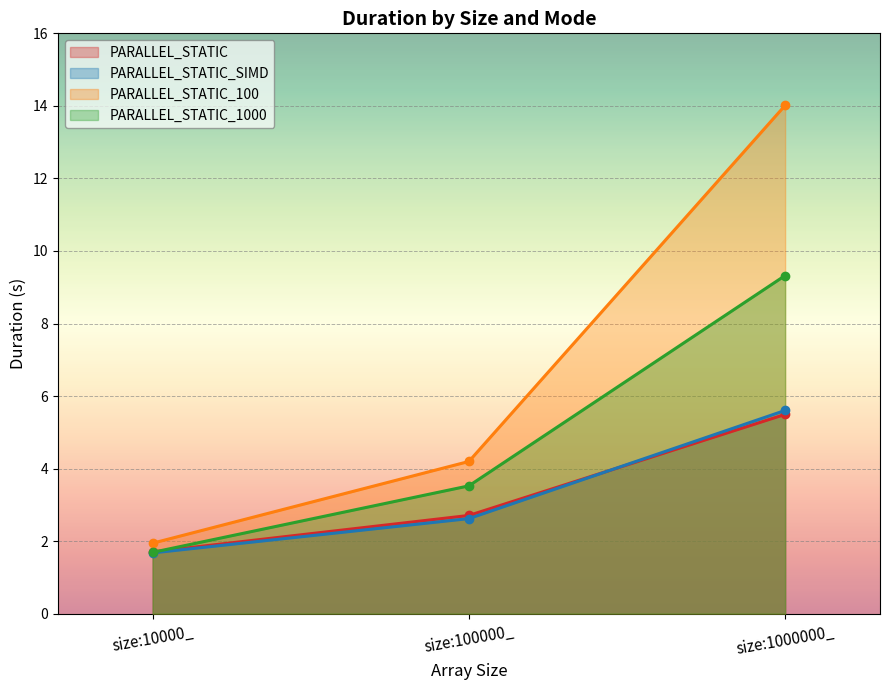

Count the number of categories in the chart.

3